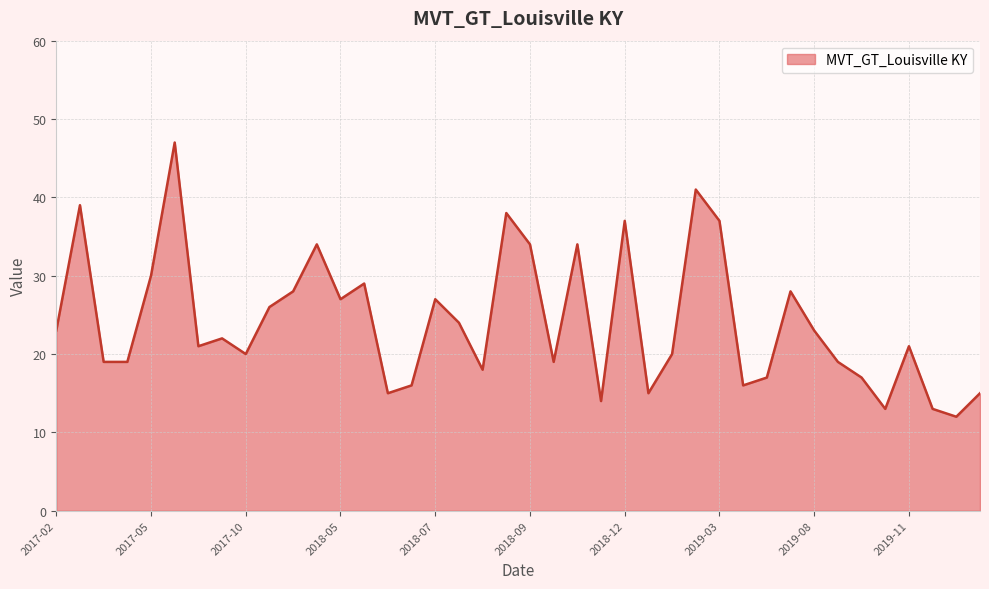

What is the maximum value shown in the chart?

47